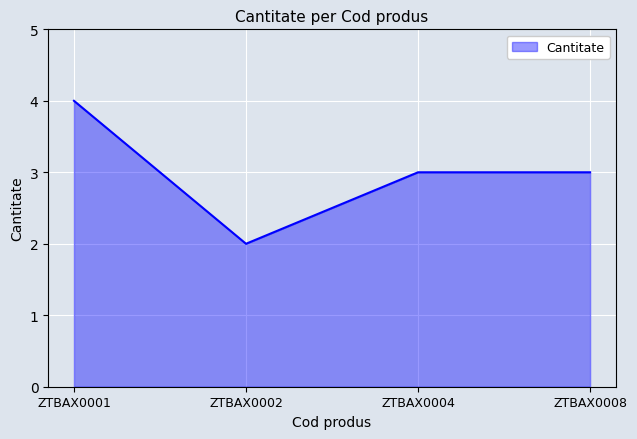

Which has a higher value, ZTBAX0001 or ZTBAX0008?

ZTBAX0001